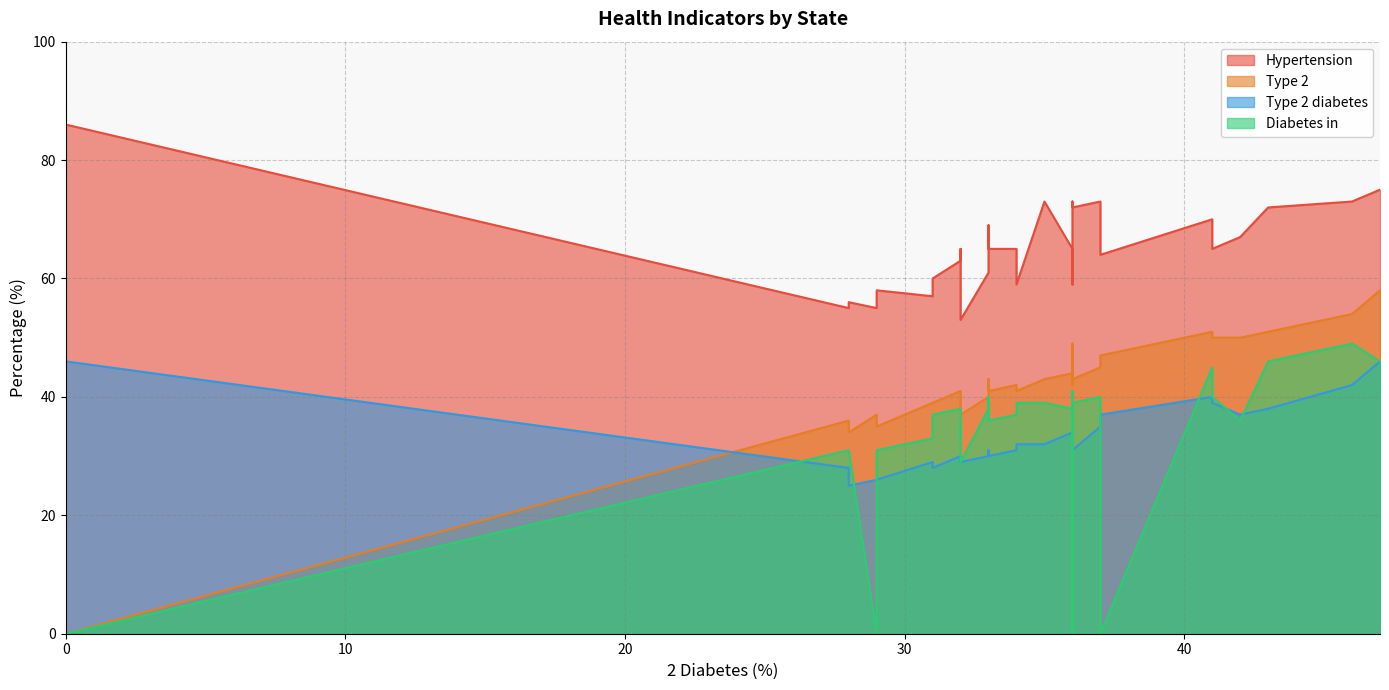

How many series are shown in this chart?

4